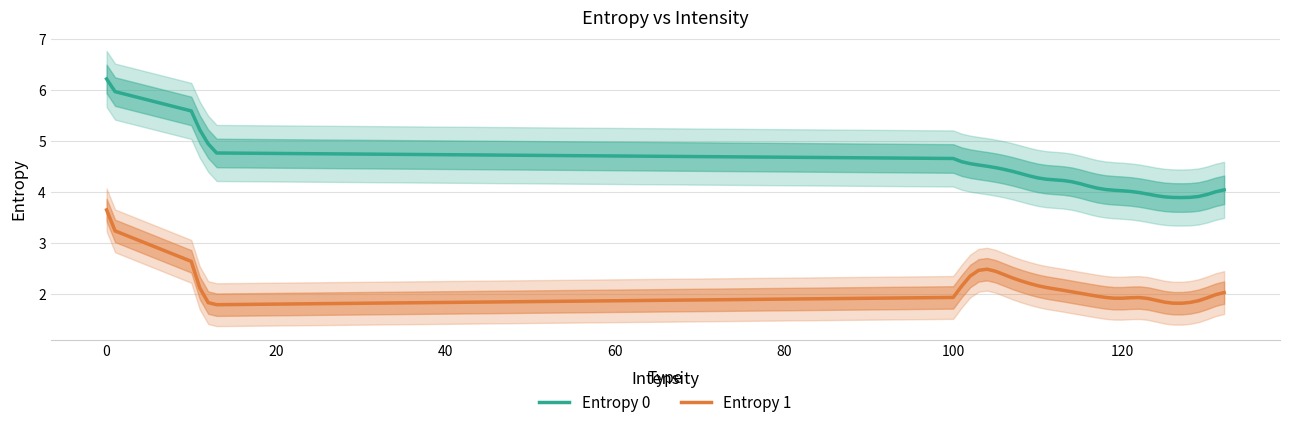

What is the sum of all Entropy 0 values?

170.3